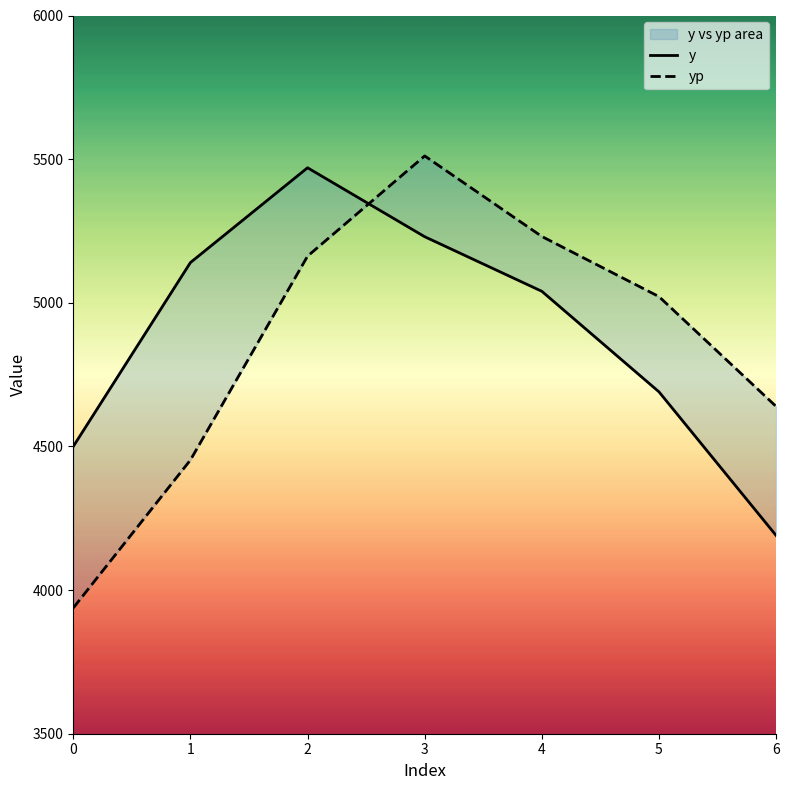

True or false: y has a value of 8005.9 at 2.

False